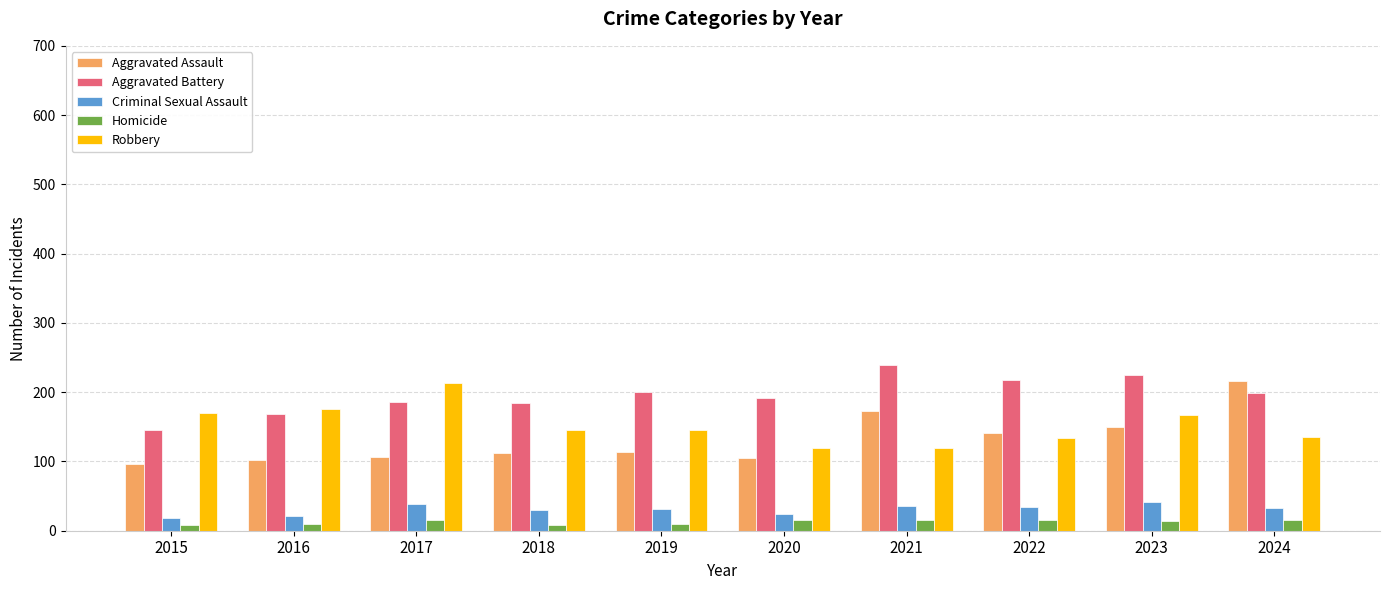

What are all the series names shown in the legend?

Aggravated Assault, Aggravated Battery, Criminal Sexual Assault, Homicide, Robbery